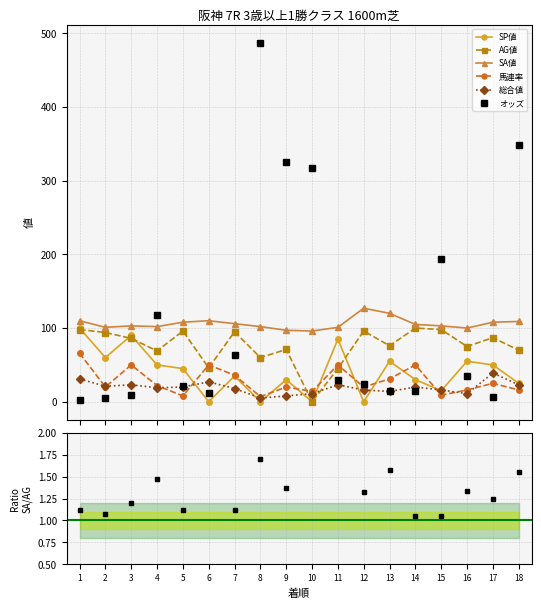

True or false: 馬連率 has a value of 50.0 at 3.

True